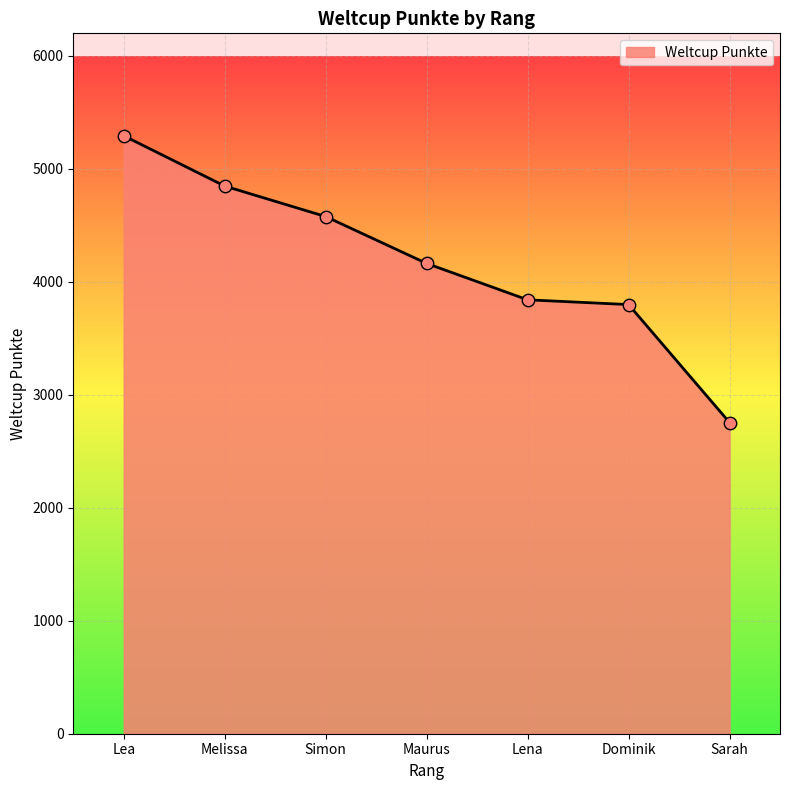

Approximately how many times larger is the value at Lea compared to Dominik?

1.4